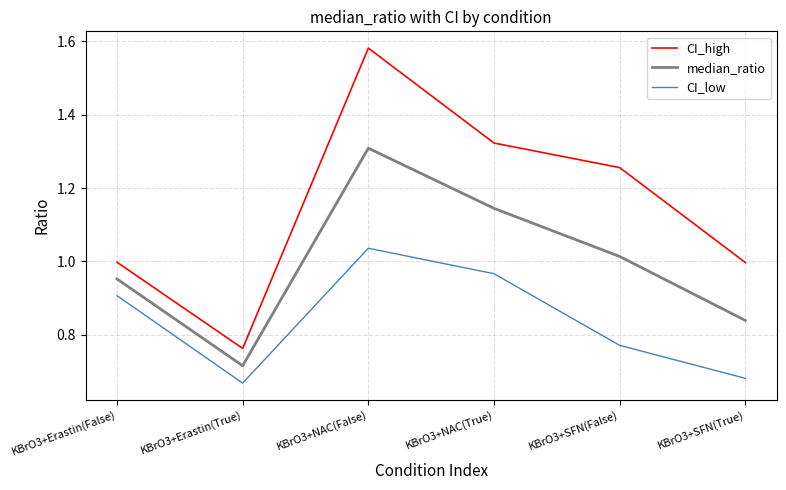

What position from the right is KBrO3+NAC(False)?

4